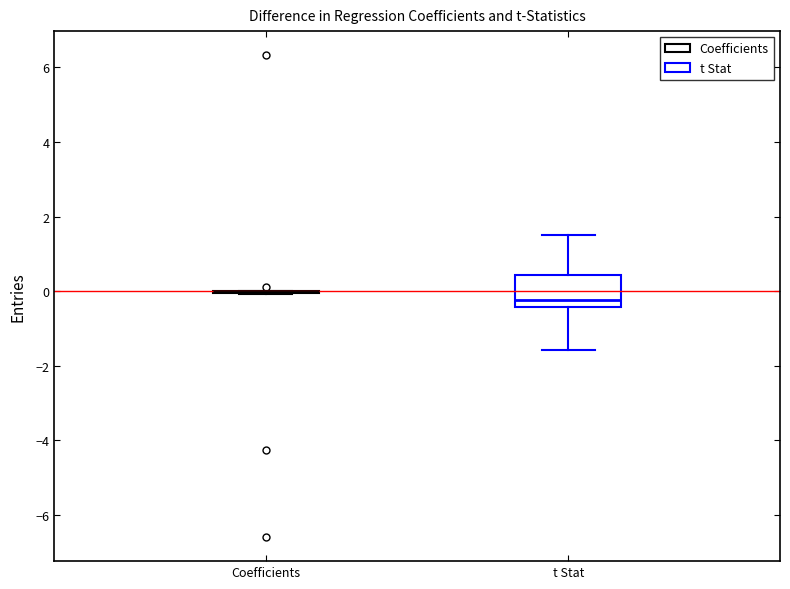

Reading left to right, transcribe this box plot: for each box, give where its median line is, the range the box spans, and where its two whiskers end, as read against the y-axis. The values are not printed on the chart, so give them approximately, as read against the axis.

Coefficients: box collapsed to a line at 0.0, whiskers 0.0 to 0.0
t Stat: median -0.2, box -0.4 to 0.4, whiskers -1.6 to 1.6